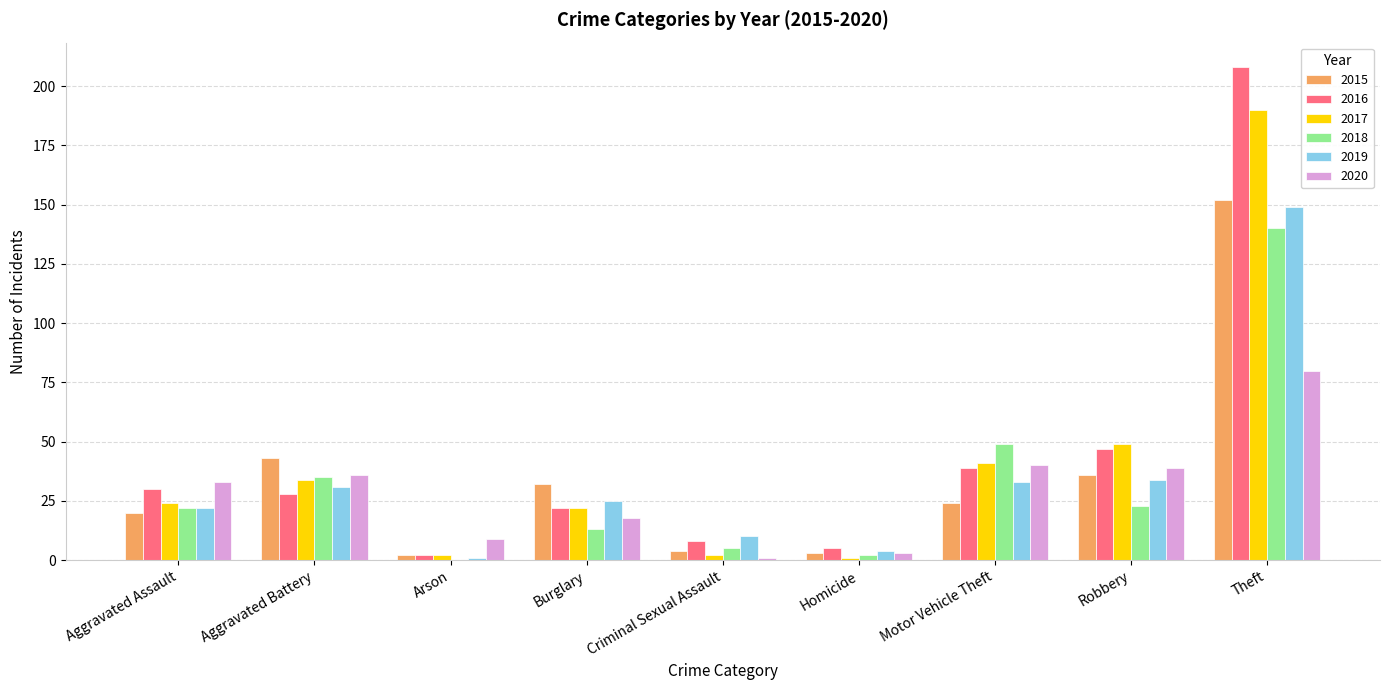

Is it true that 2016 equals 54 at Motor Vehicle Theft?

False